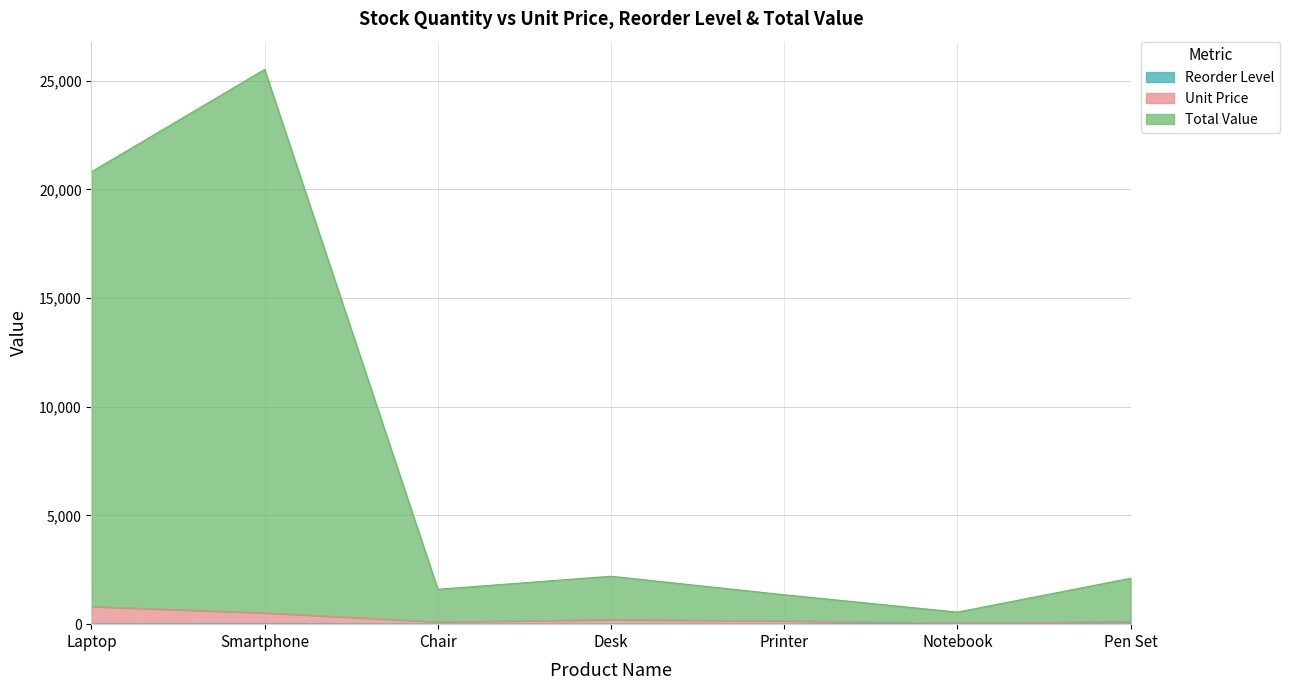

What is the smallest value displayed?

3